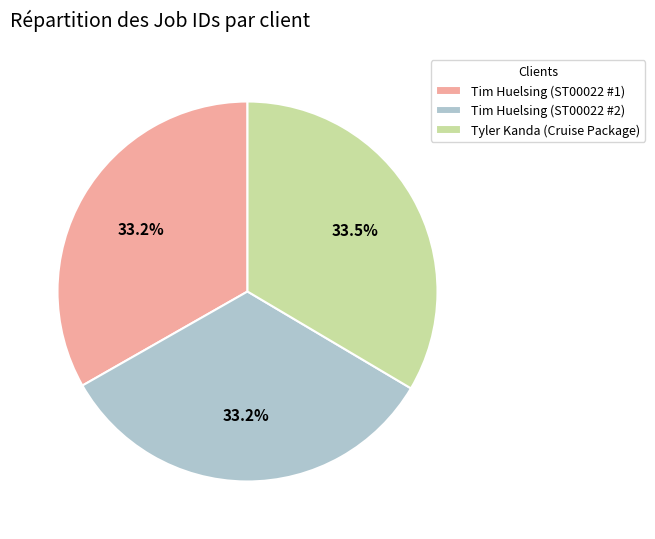

Count the number of slices in the pie.

3